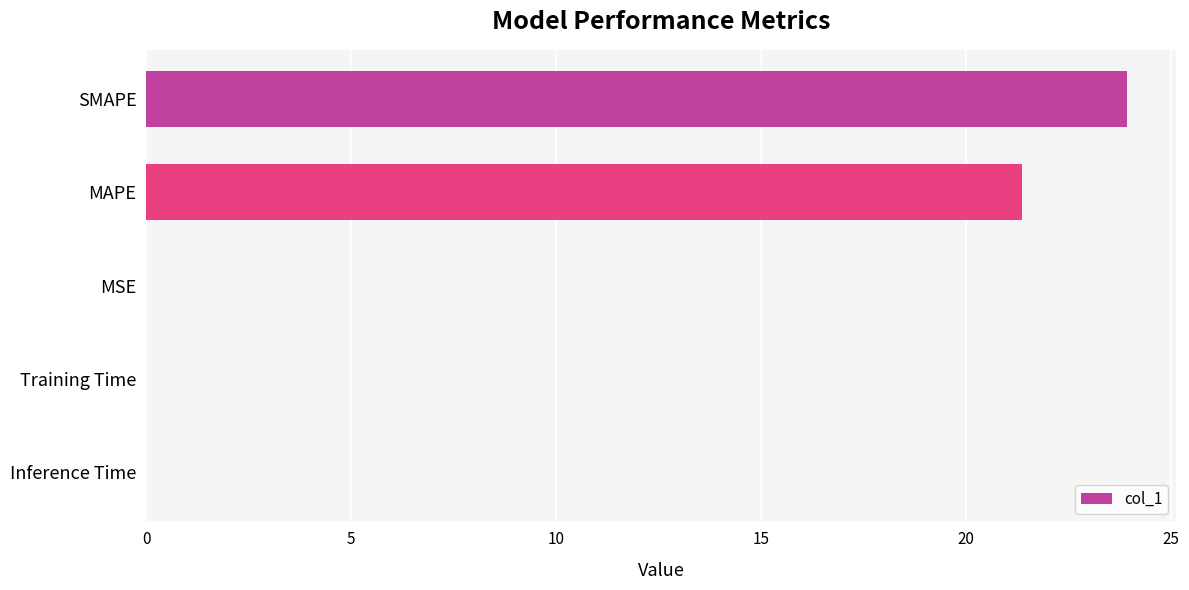

Which label corresponds to the largest value in the chart?

SMAPE